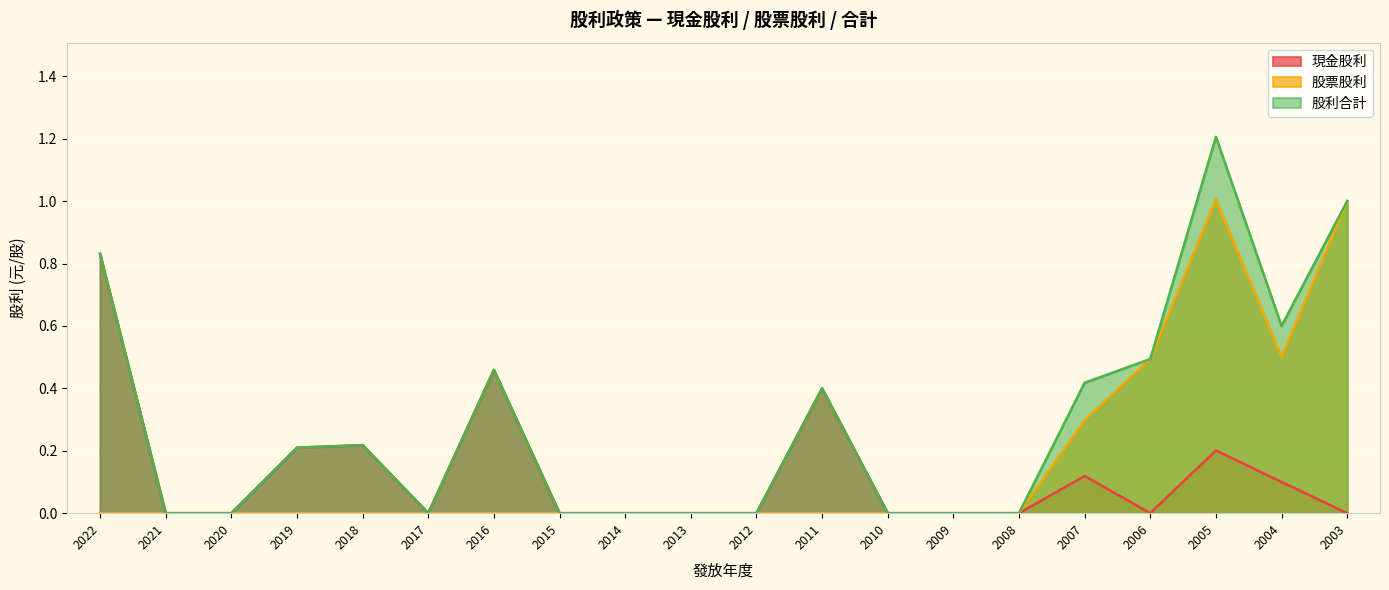

How many values in the 股票股利 series exceed 0?

5